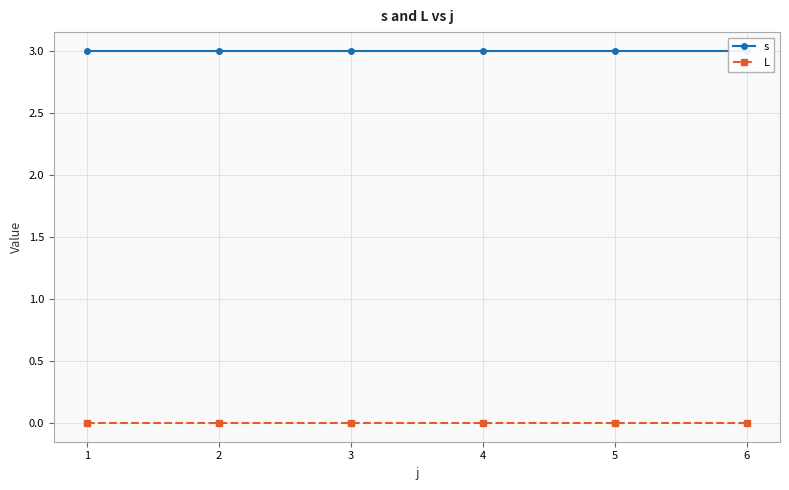

Which series has the widest spread of values?

s